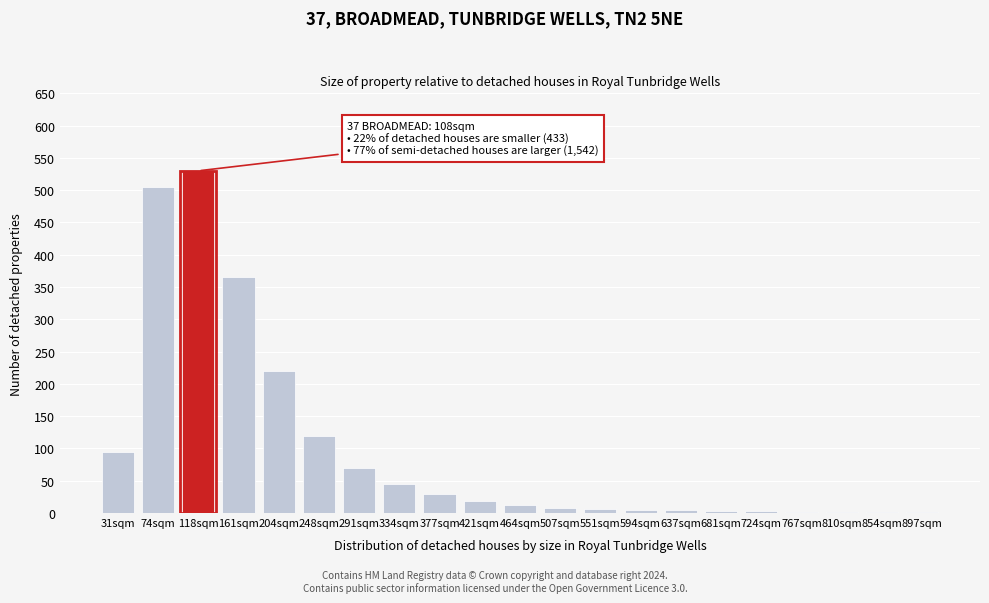

The chart shows a value of 68 at 334sqm. True or false?

False